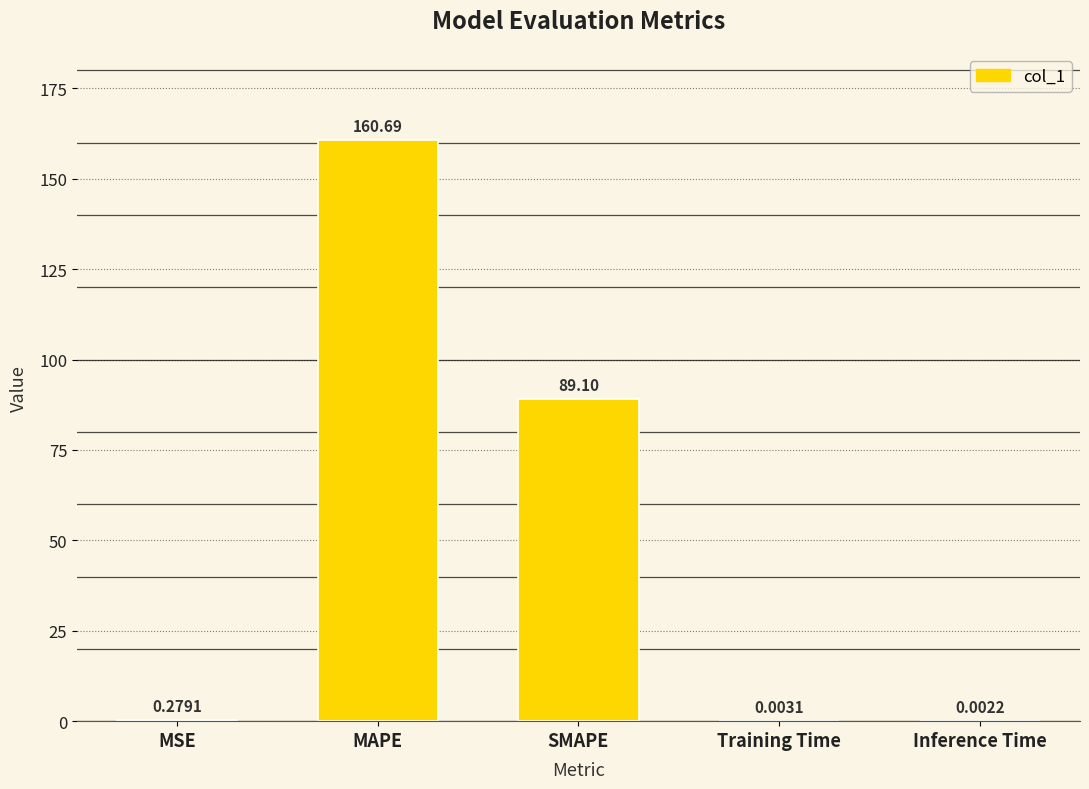

What is the sum of the values at MSE and SMAPE?

89.4